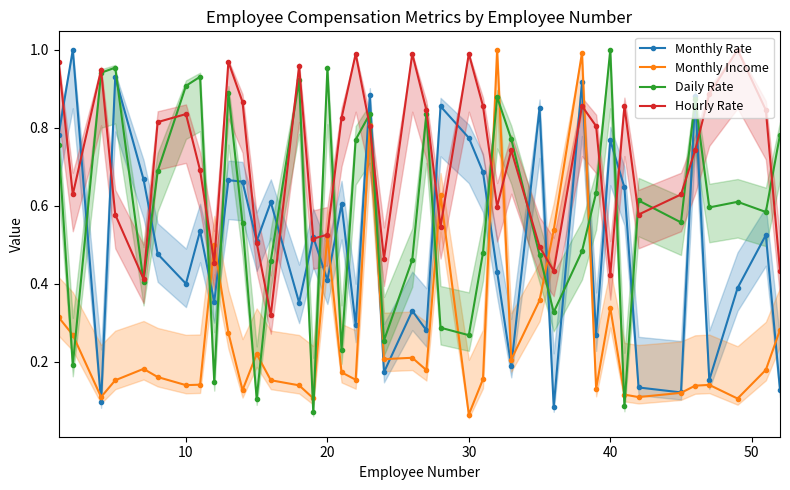

What is the smallest value displayed?

0.1